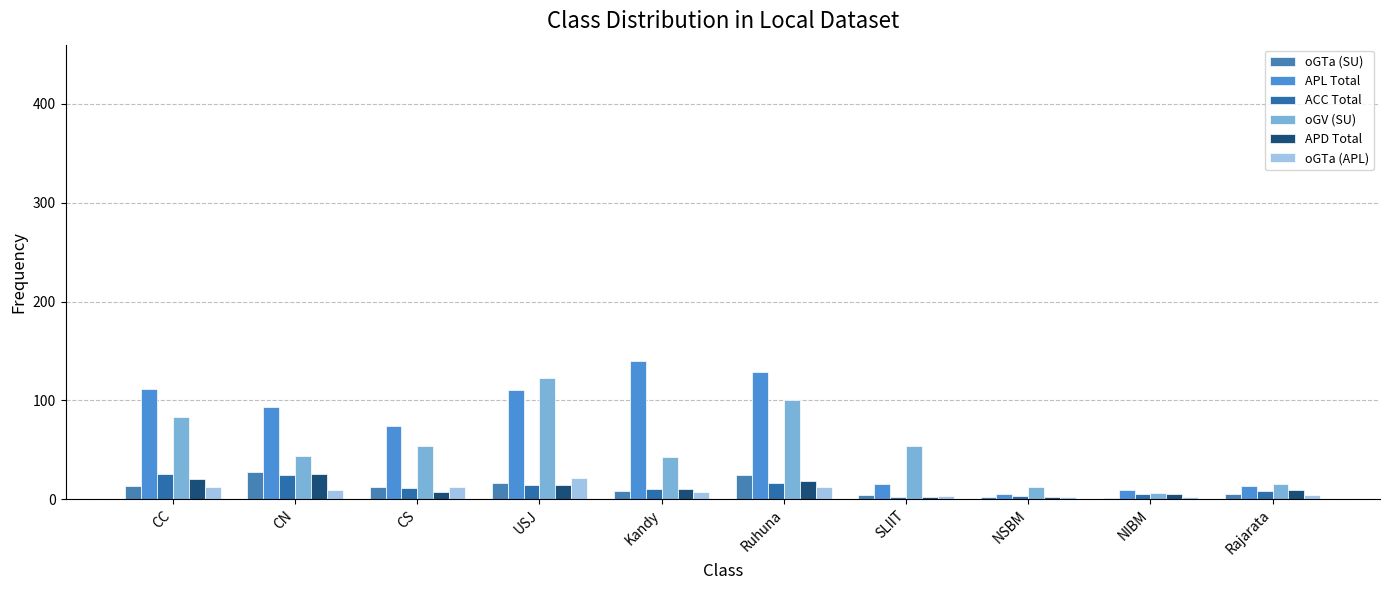

What is the difference between the oGTa (SU) values at NSBM and CC?

11